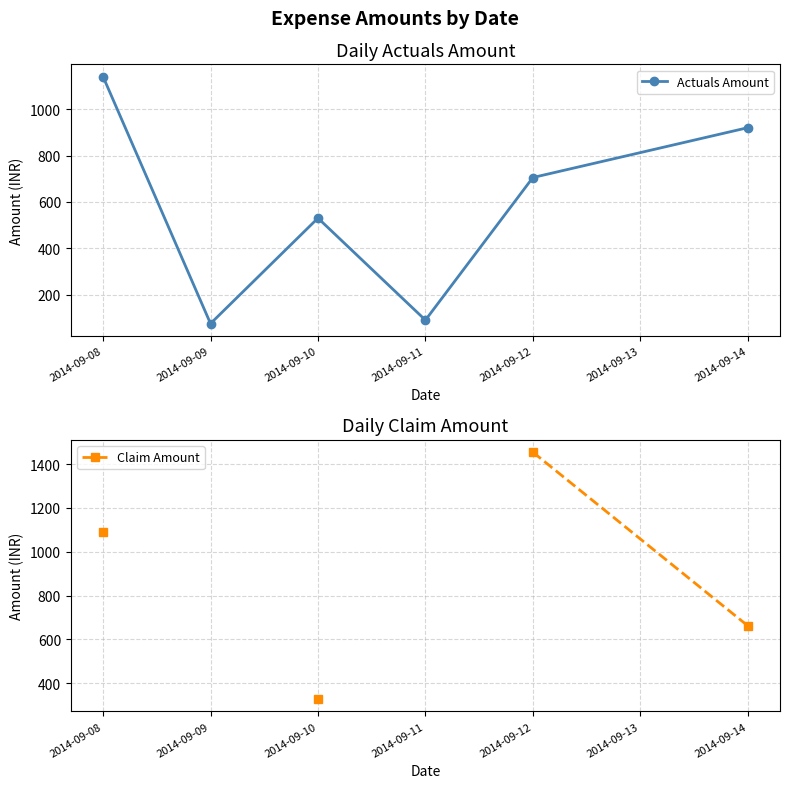

At which label does Actuals Amount first exceed 705?

2014-09-08